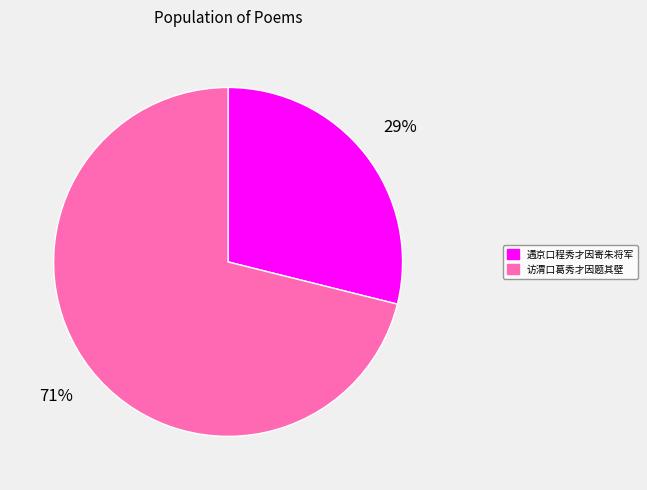

Which has a higher value, 访渭口葛秀才因题其壁 or 遇京口程秀才因寄朱将军?

访渭口葛秀才因题其壁